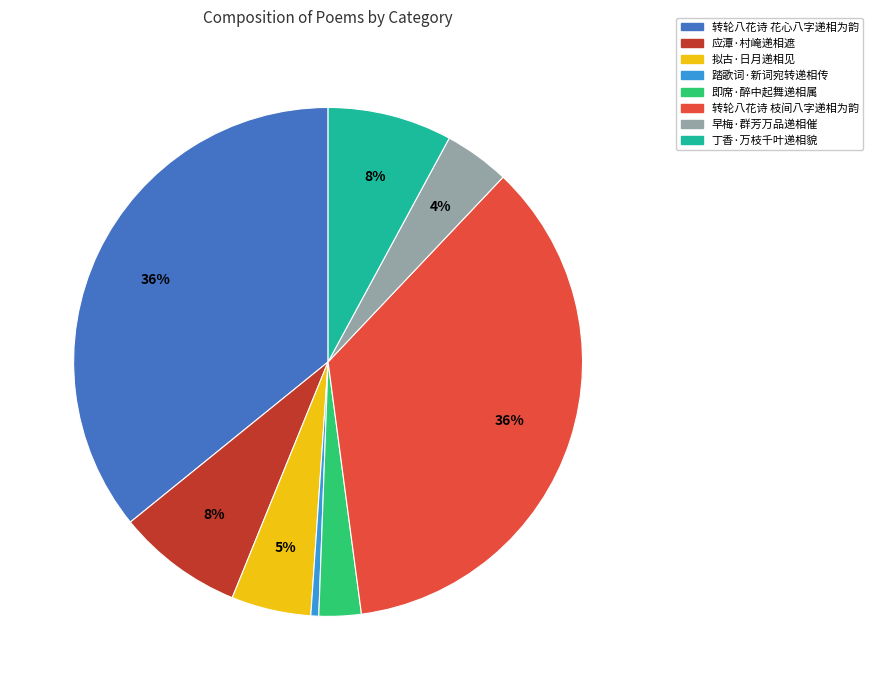

To the nearest percent, what is the average slice percentage?

12%